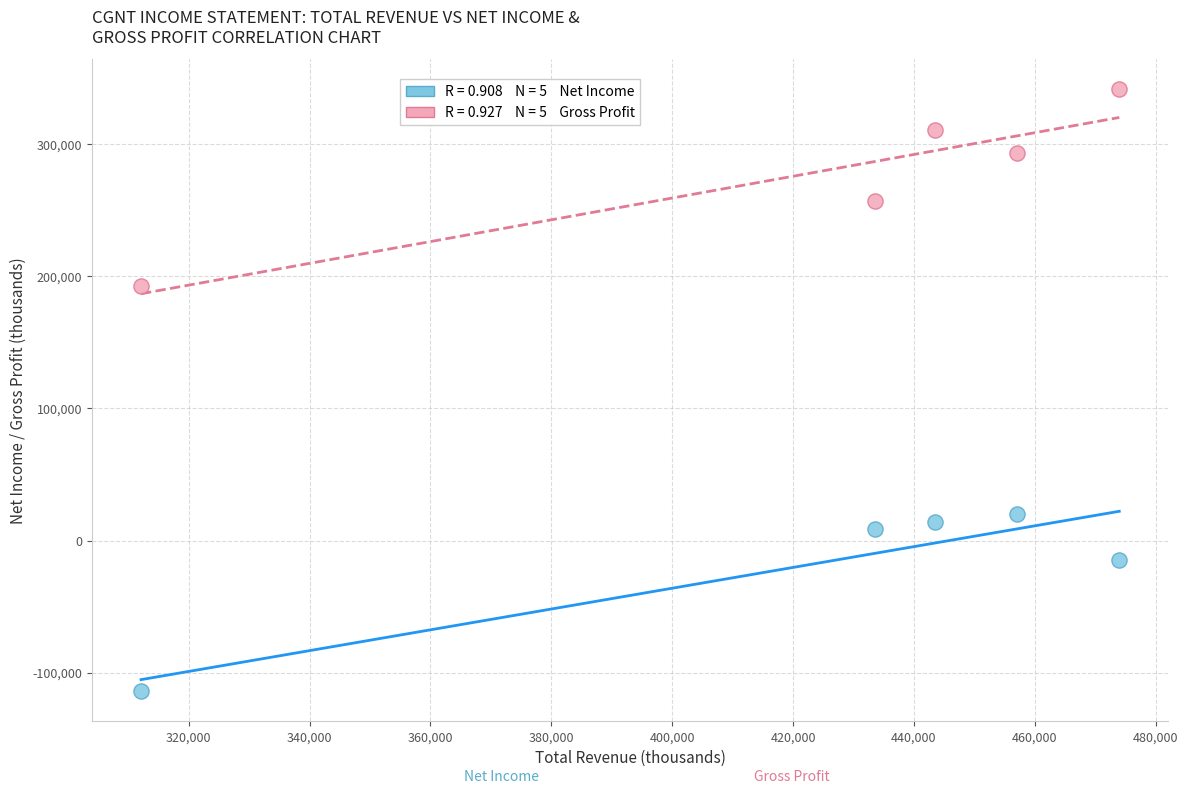

Across all series, what Y value is closest to 113750?

192700